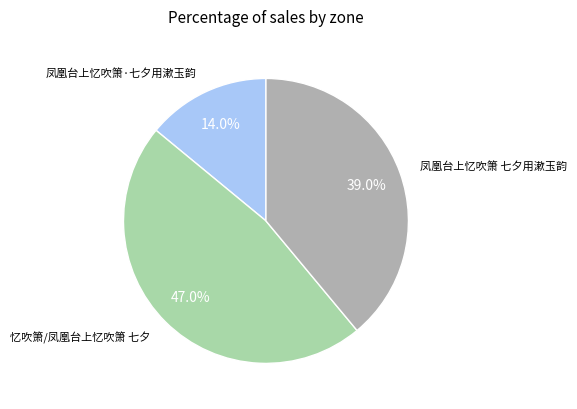

Is there any slice that represents more than half of the pie?

No